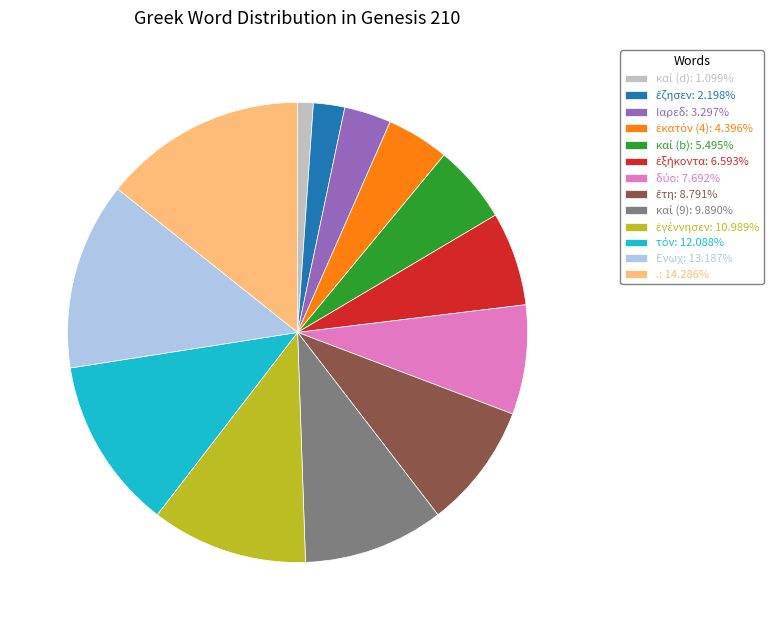

Is there any slice that represents more than half of the pie?

No